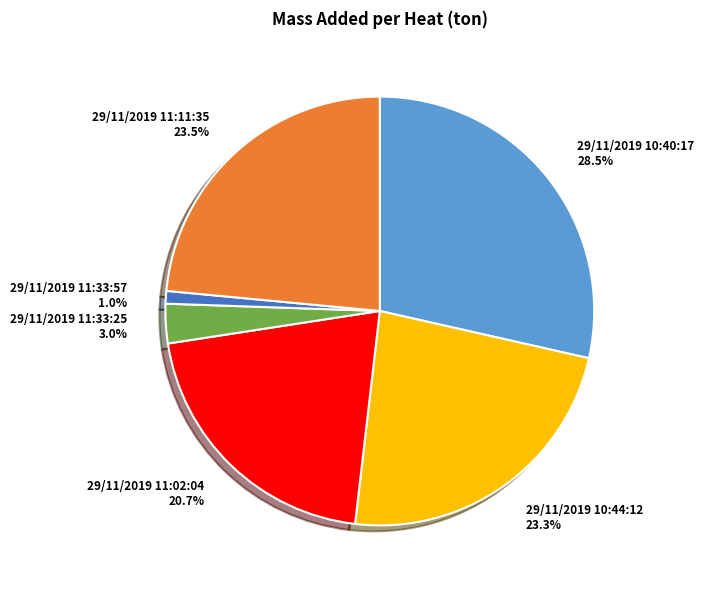

What percentage do 29/11/2019 11:11:35 and 29/11/2019 10:40:17 together represent?

52.0%